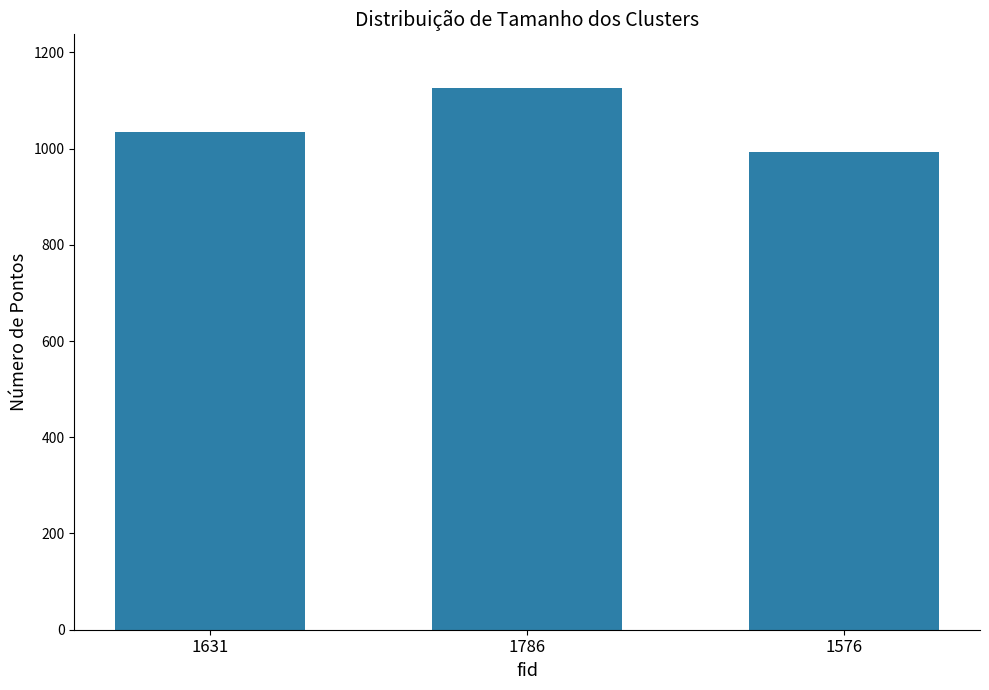

What is the value of the 3rd bar from the left?

993